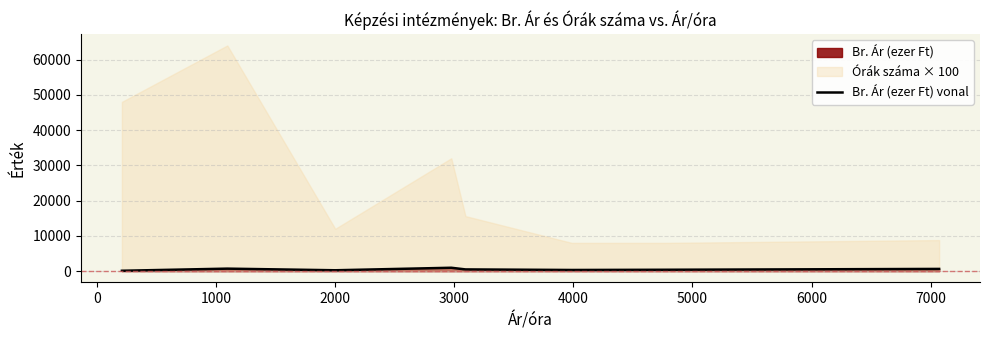

How many values are below 482?

4